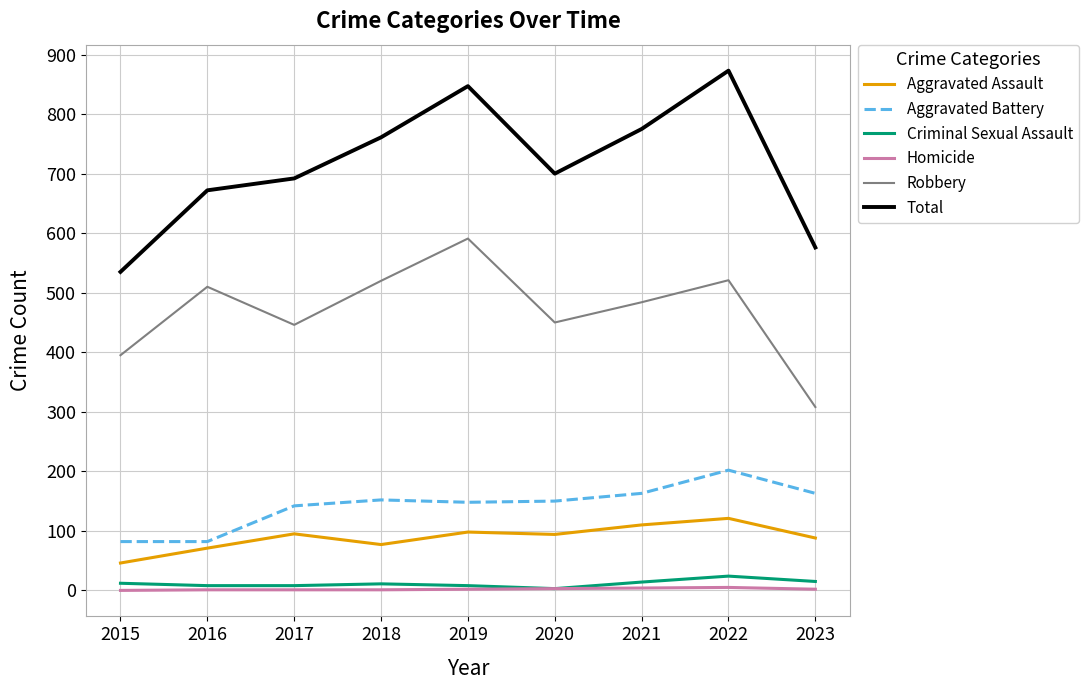

What is the minimum value for Criminal Sexual Assault?

3